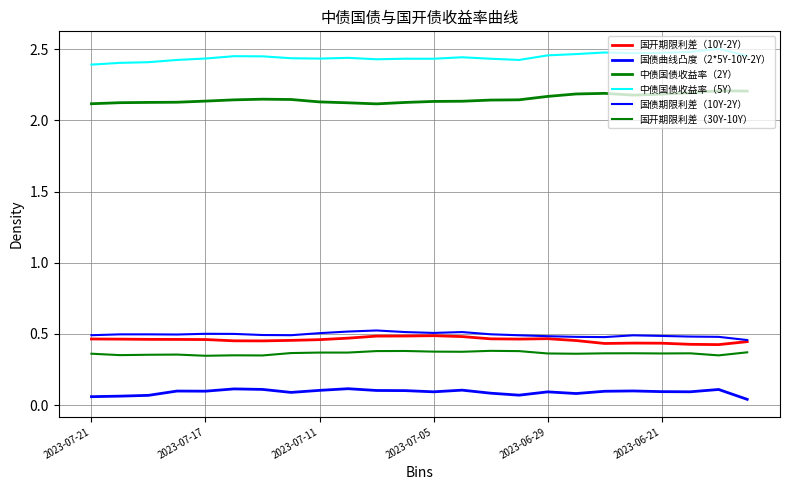

Which series has the largest range (max minus min)?

中债国债收益率（5Y）